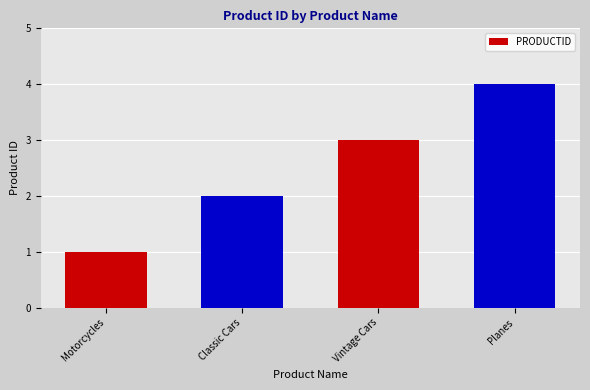

How many values are between 2 and 4?

3